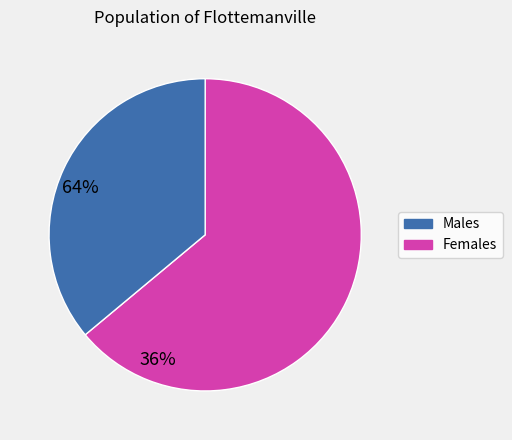

Is there a majority slice in this chart?

Yes